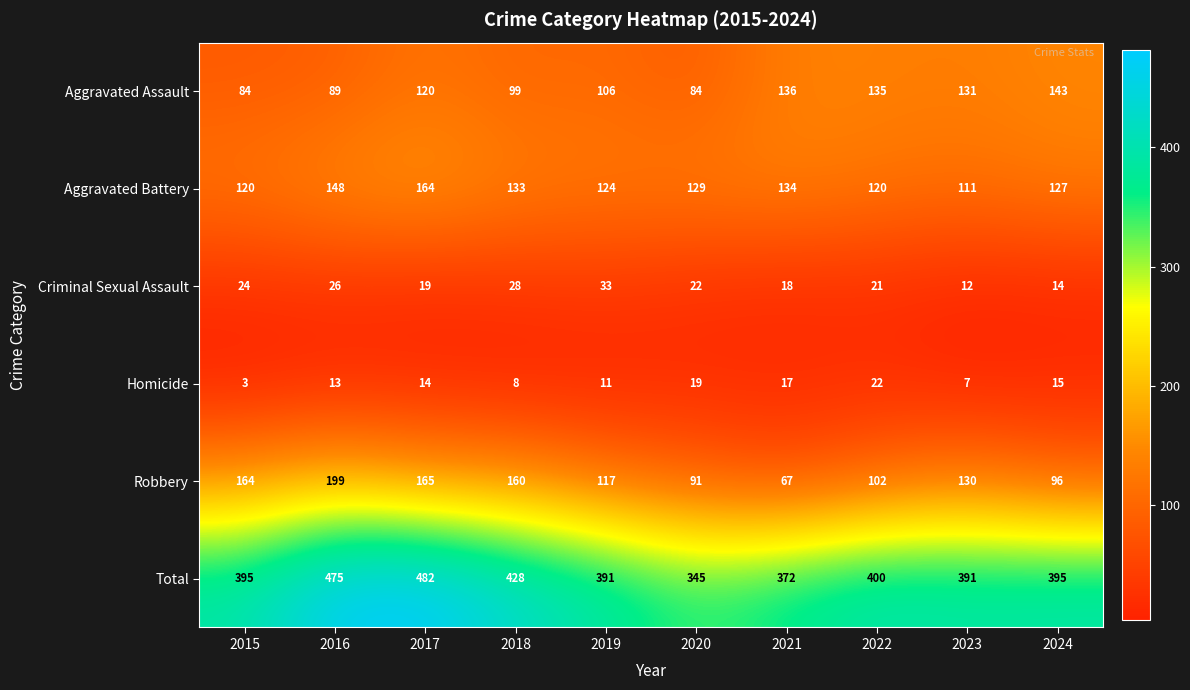

Which series has the largest total across all categories?

Total